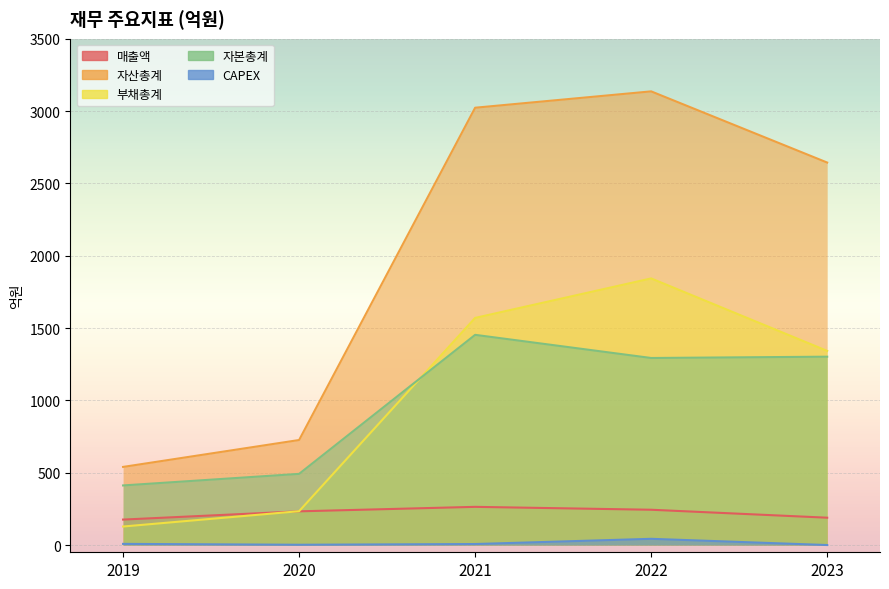

What is the difference between the CAPEX values at 2021 and 2020?

5